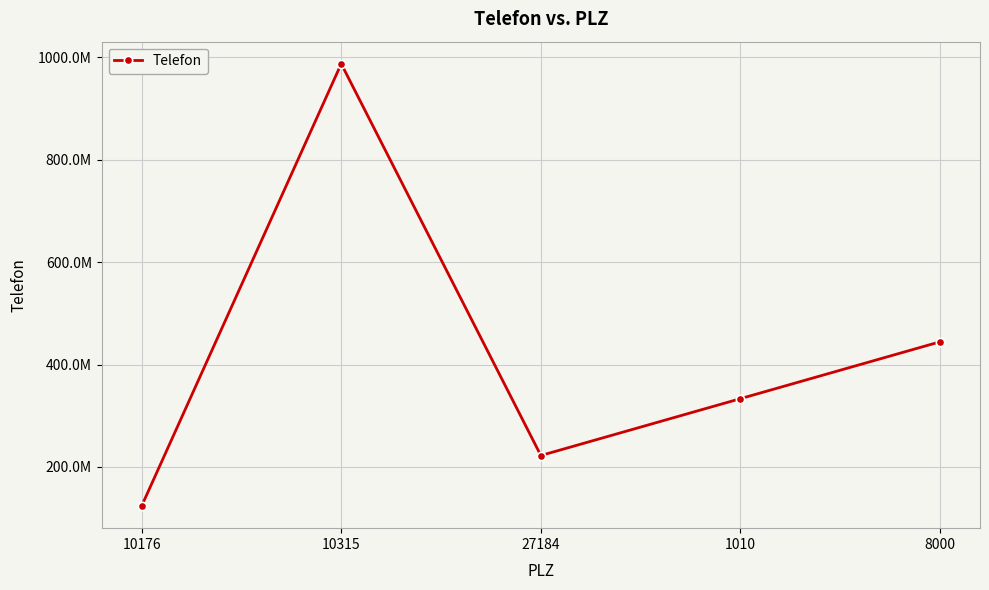

Which has a higher value, 10176 or 27184?

27184